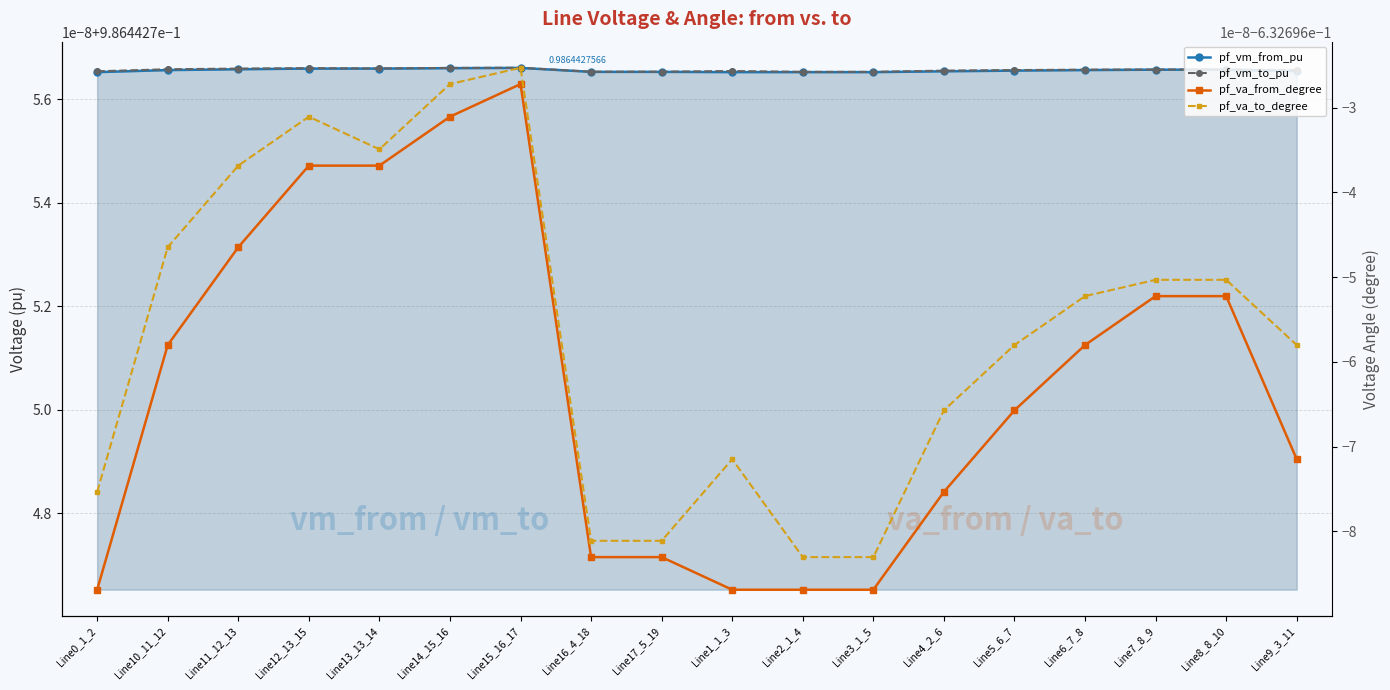

At which category does the chart reach its minimum across all series?

Line0_1_2